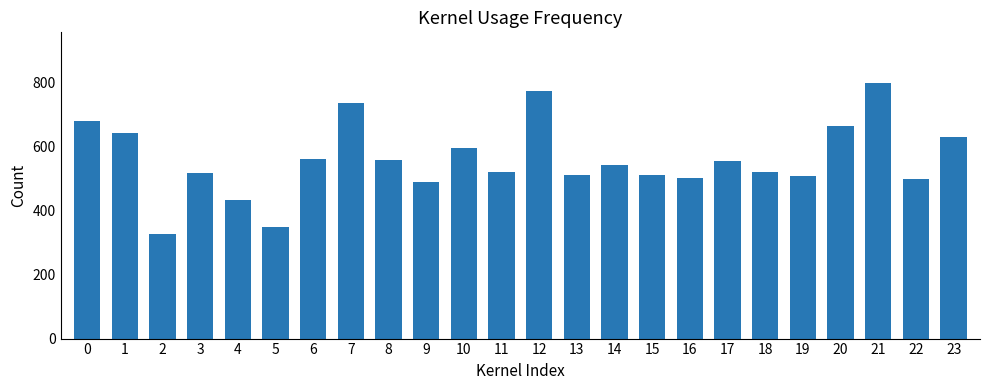

What is the ratio of the value at 7 to the value at 19?

1.5